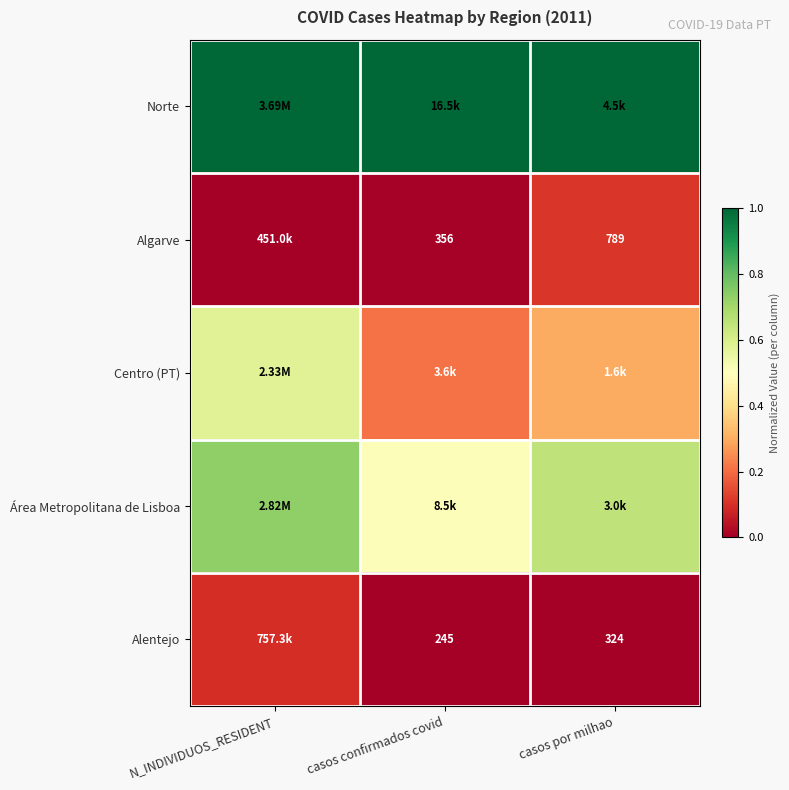

At which label is Alentejo closest to 0?

casos confirmados covid